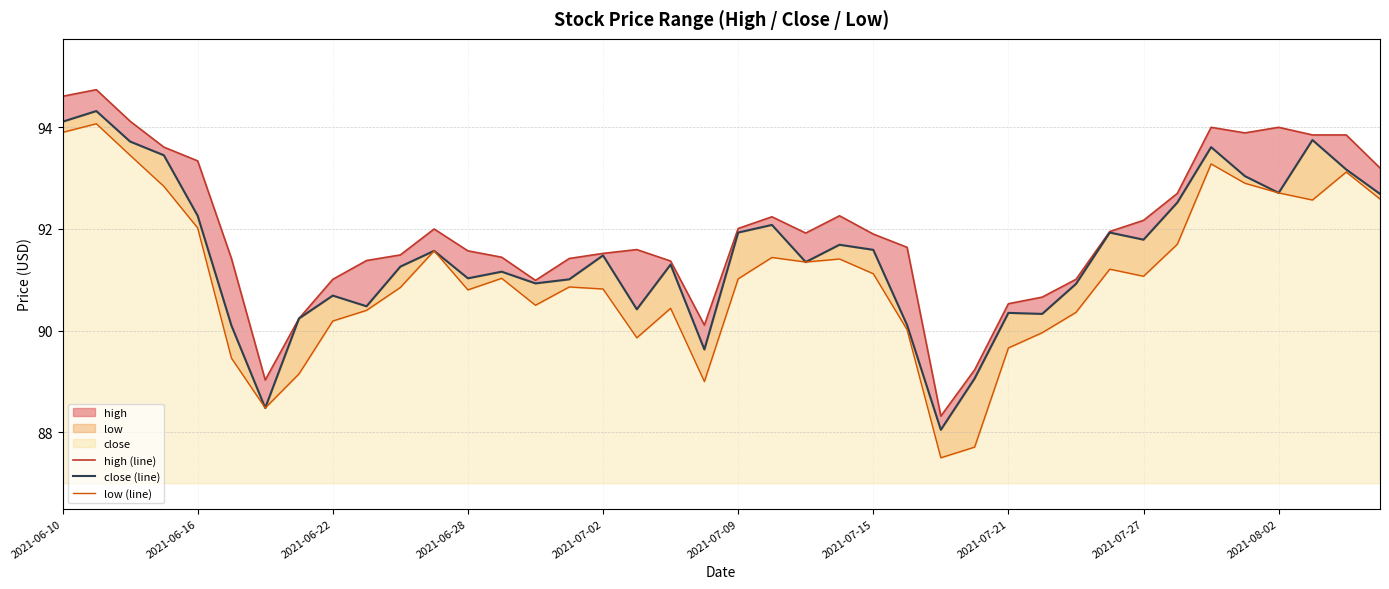

Reading left to right, extract all data points from this chart.

high (line): 94.6	94.7	94.1	93.6	93.3	91.4	89.0	90.2	91.0	91.4	91.5	92.0	91.6	91.4	91.0	91.4	91.5	91.6	91.4	90.1	92.0	92.2	91.9	92.3	91.9	91.6	88.3	89.2	90.5	90.7	91.0	92.0	92.2	92.7	94.0	93.9	94.0	93.8	93.8	93.2
close (line): 94.1	94.3	93.7	93.5	92.3	90.1	88.5	90.2	90.7	90.5	91.3	91.6	91.0	91.2	90.9	91.0	91.5	90.4	91.3	89.6	91.9	92.1	91.3	91.7	91.6	90.1	88.0	89.1	90.3	90.3	90.9	91.9	91.8	92.5	93.6	93.0	92.7	93.8	93.2	92.7
low (line): 93.9	94.1	93.5	92.8	92.0	89.5	88.5	89.2	90.2	90.4	90.8	91.6	90.8	91.0	90.5	90.9	90.8	89.9	90.4	89.0	91.0	91.4	91.3	91.4	91.1	90.0	87.5	87.7	89.7	90.0	90.4	91.2	91.1	91.7	93.3	92.9	92.7	92.6	93.1	92.6